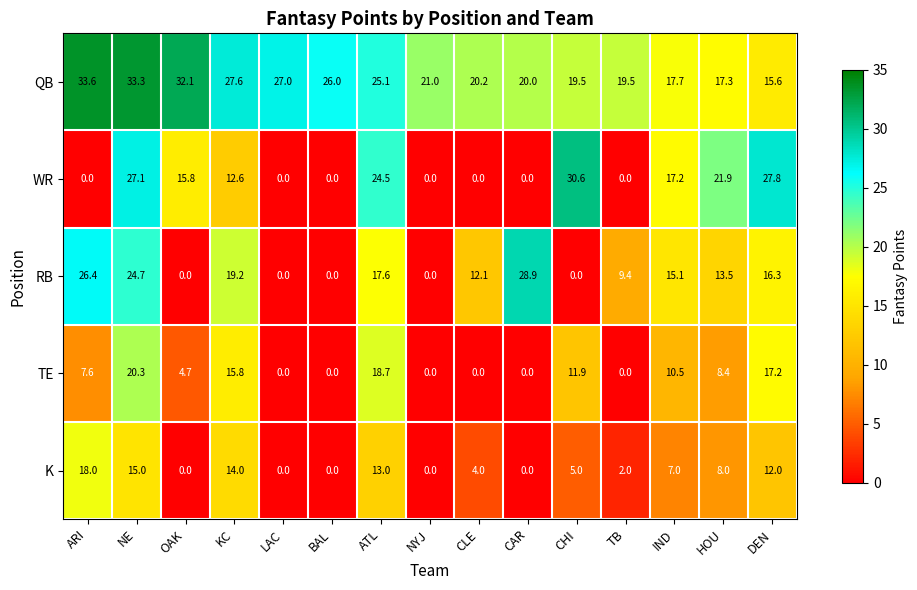

What is the difference between the second highest and minimum values in the RB series?

26.4